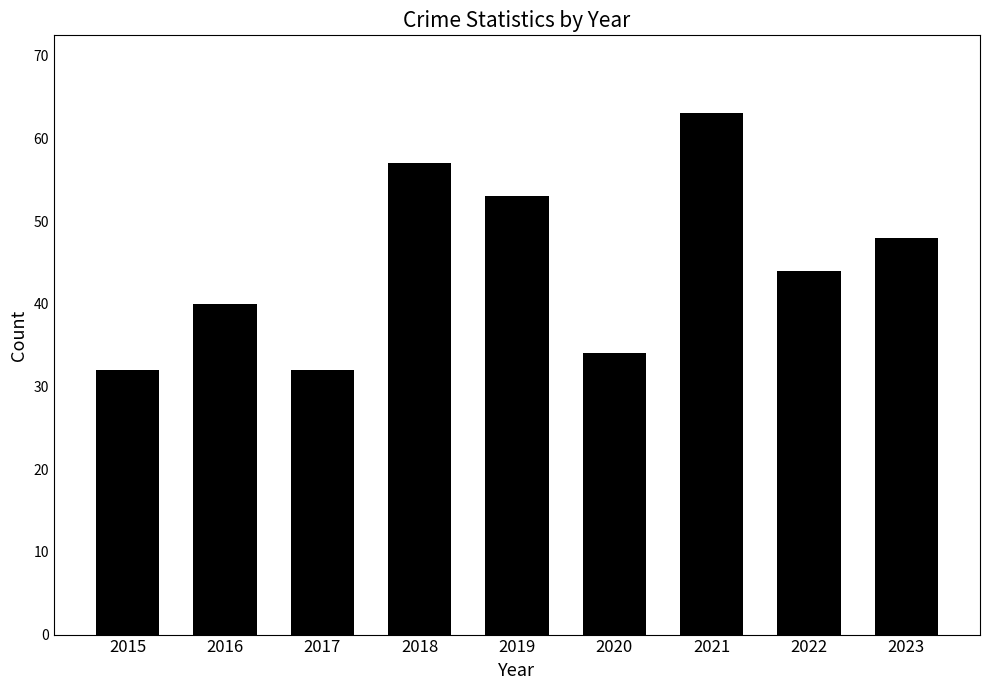

True or false: the data shows 10 at 2017.

False